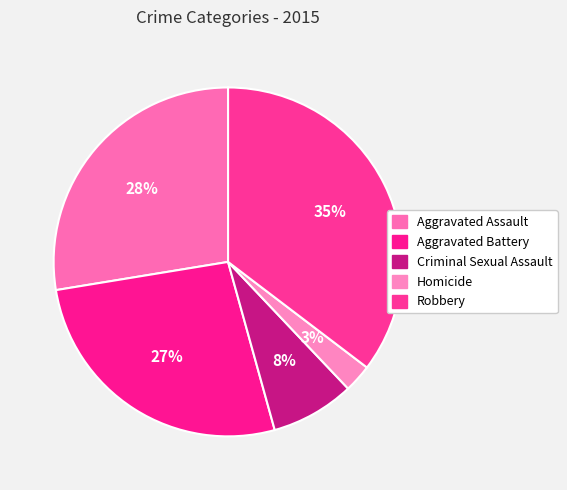

Count the number of slices in the pie.

5